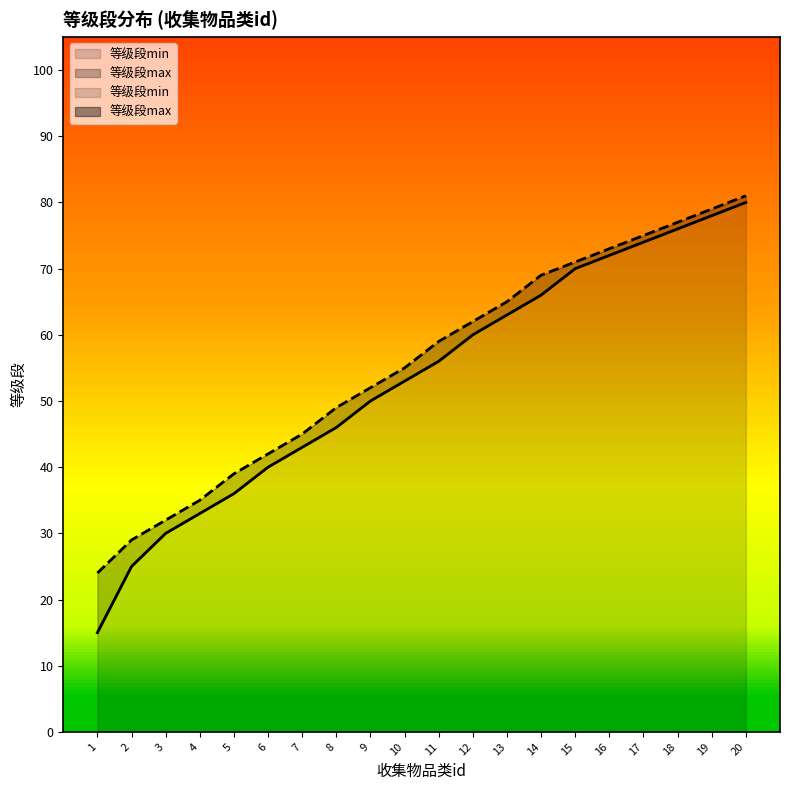

What is the difference between the maximum and minimum values in the 等级段max series?

57